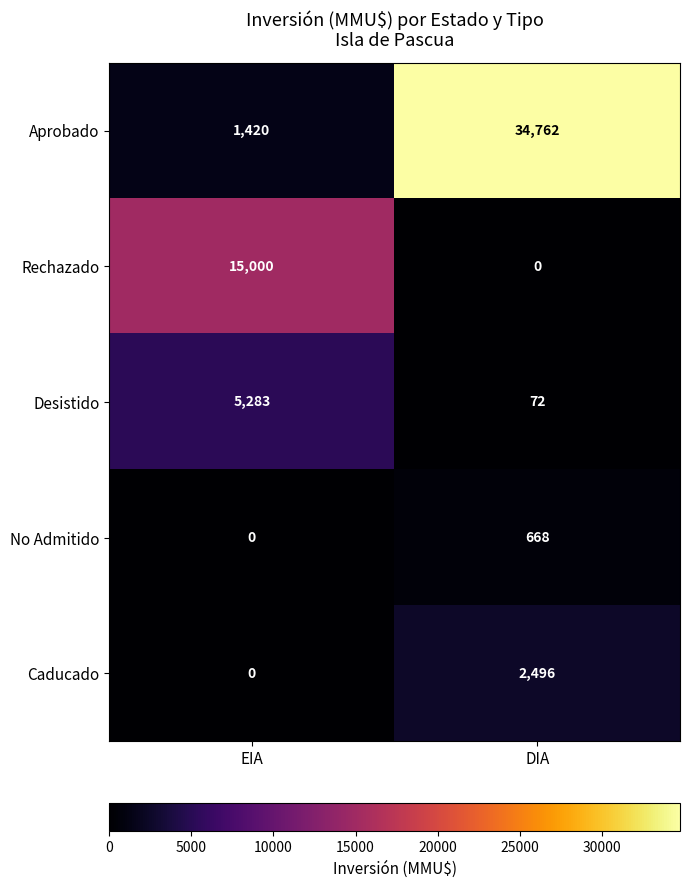

The Rechazado series shows 0 at DIA. True or false?

True